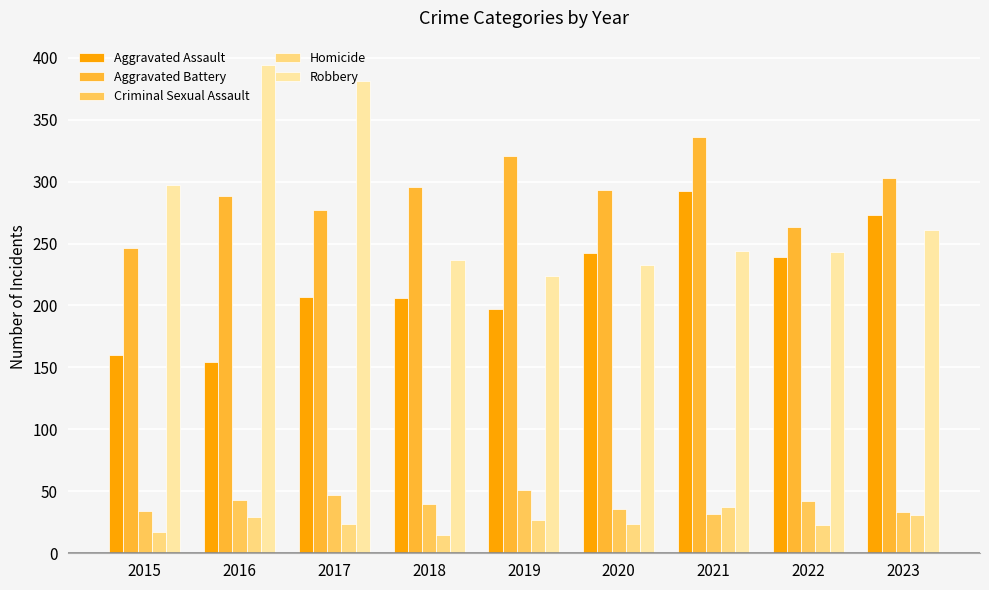

What is the total value across all series at 2023?

901